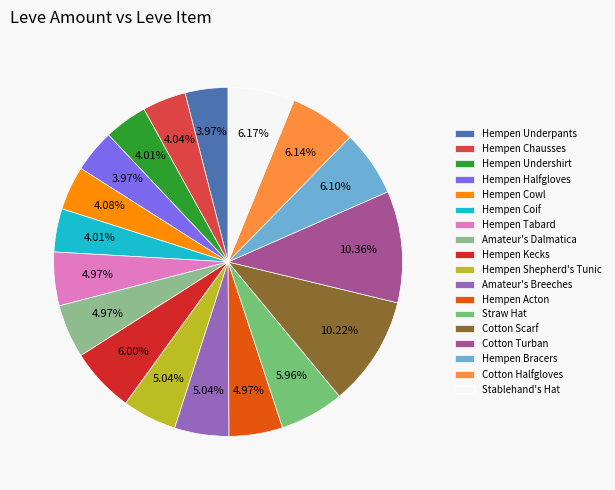

What is the ratio of the value at Hempen Chausses to the value at Stablehand's Hat?

0.7